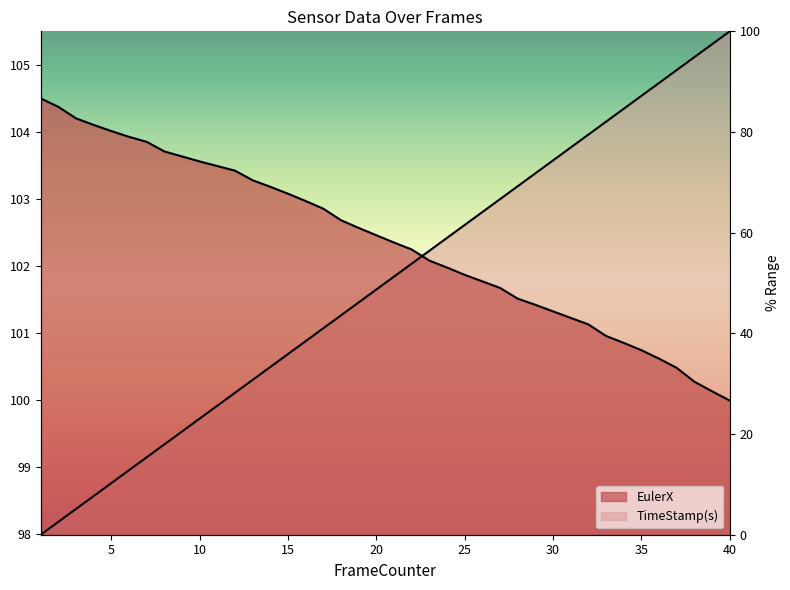

What is the greatest value displayed?

105.5